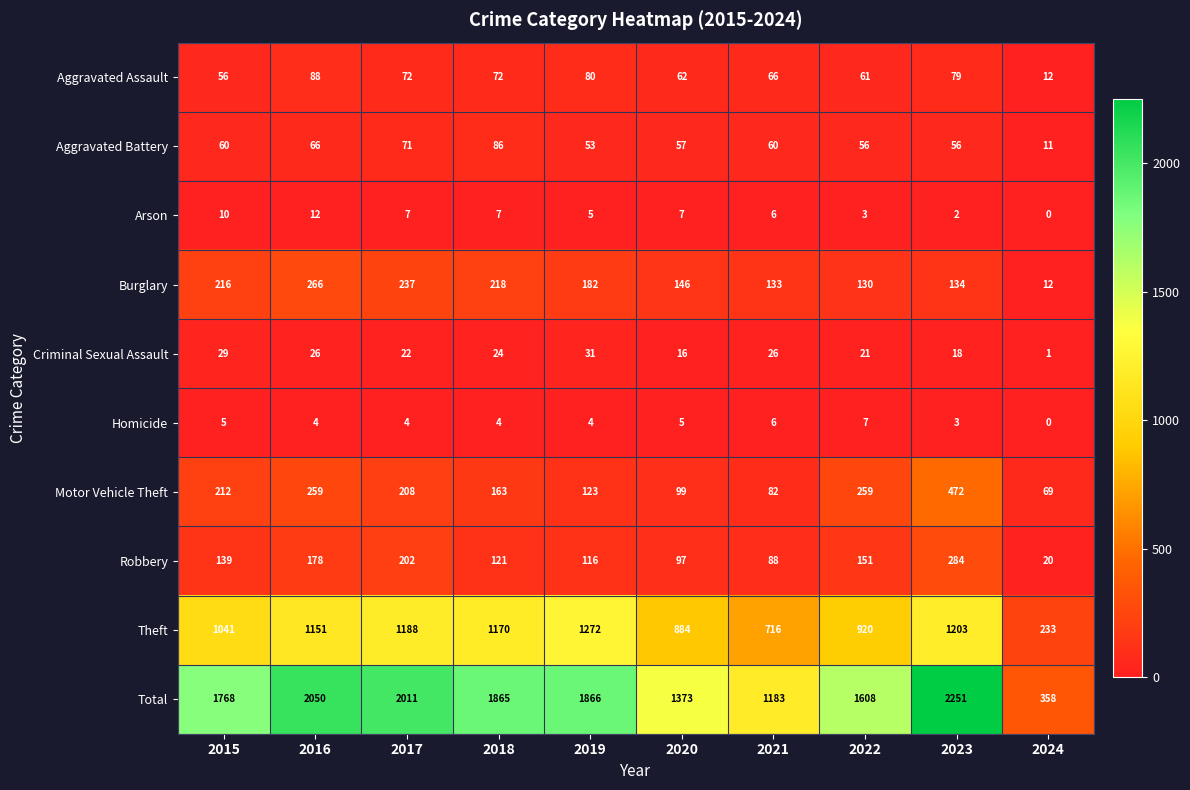

The Homicide series shows 4 at 2022. True or false?

False